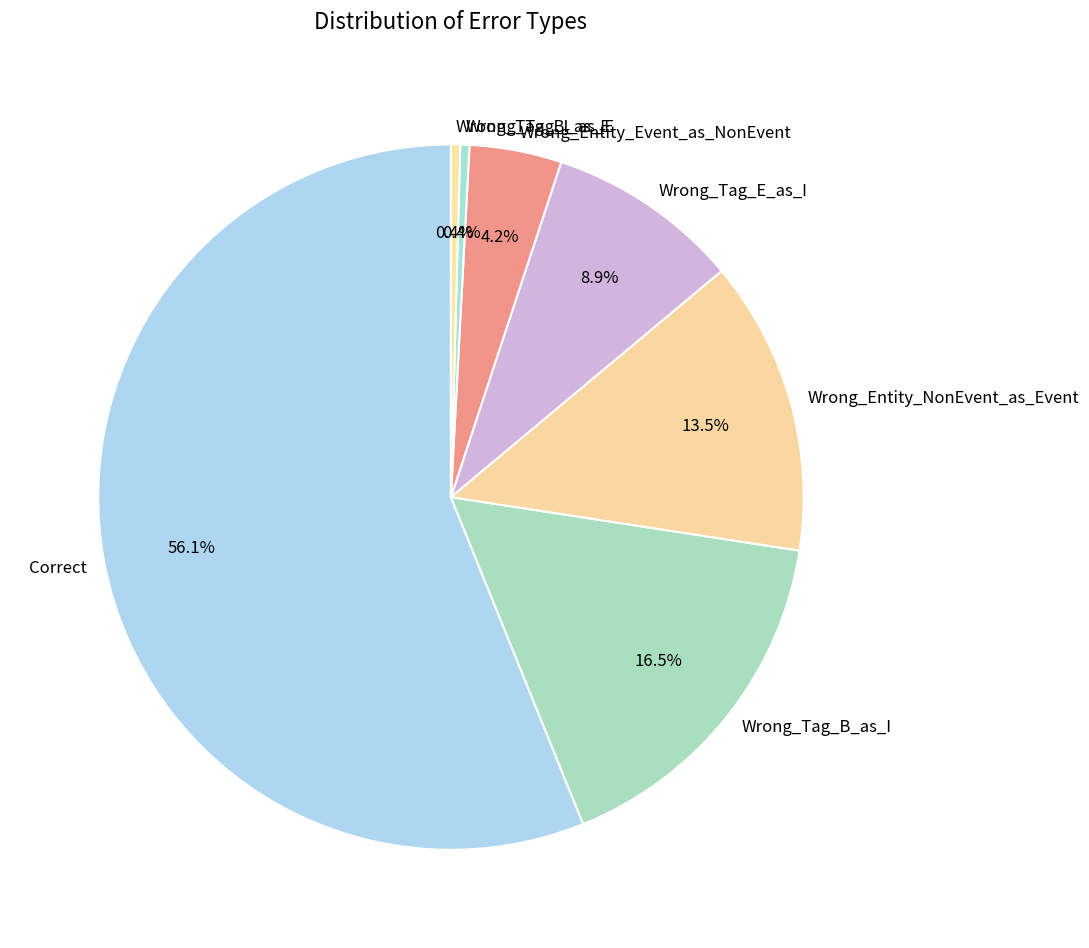

To the nearest percent, what portion does Correct represent?

56%